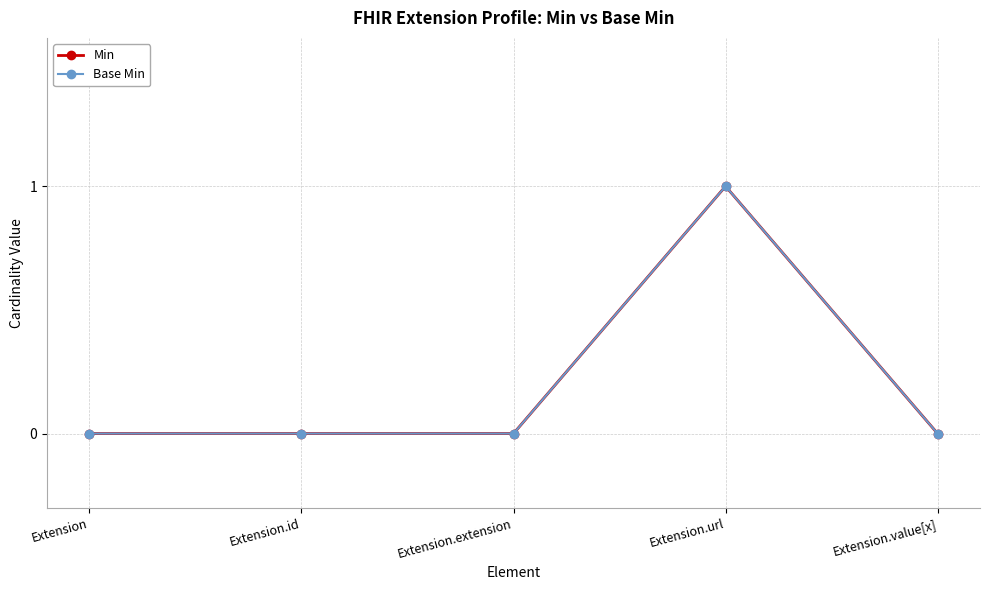

How many lines are shown in the chart?

2